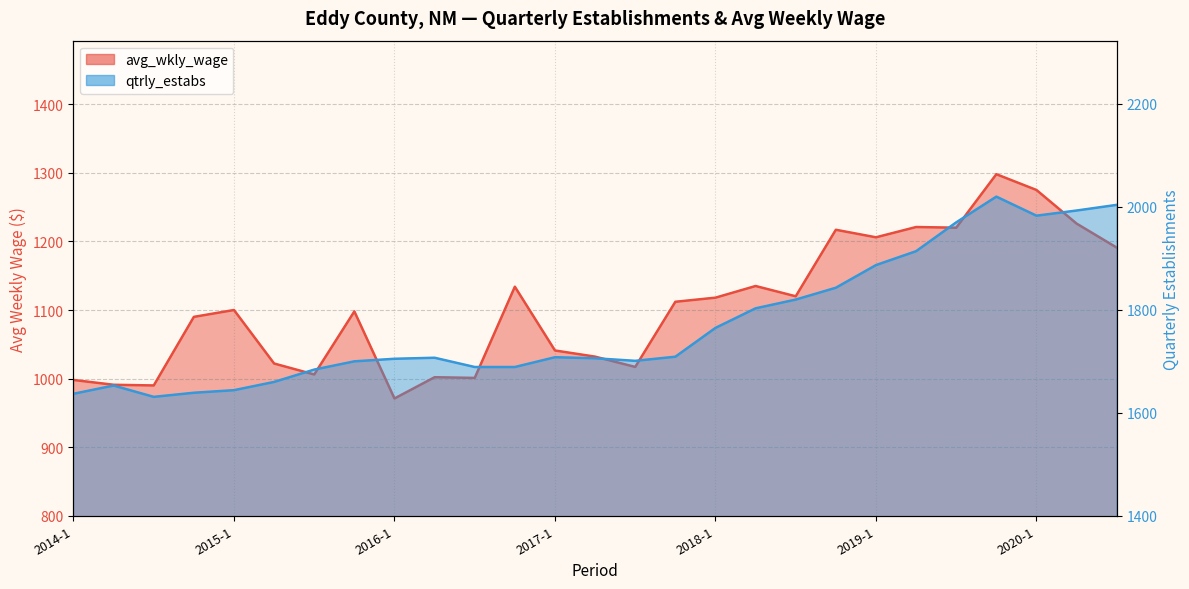

What is the label of the 5th point from the right?

2019-3